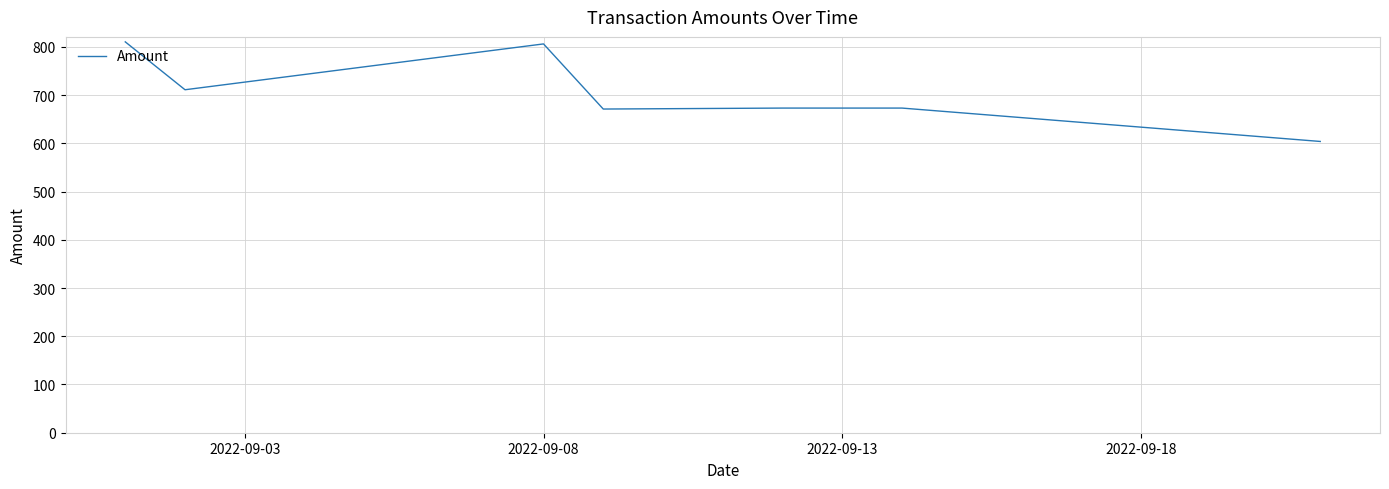

True or false: the data has more than 2 interior local peaks.

False